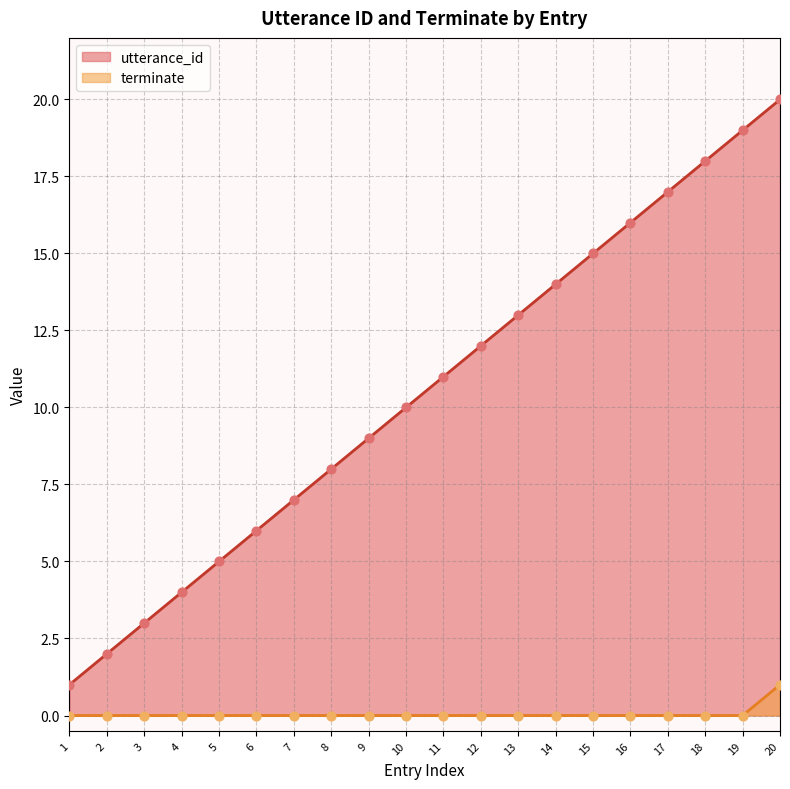

At which category is the sum across all series the highest?

20